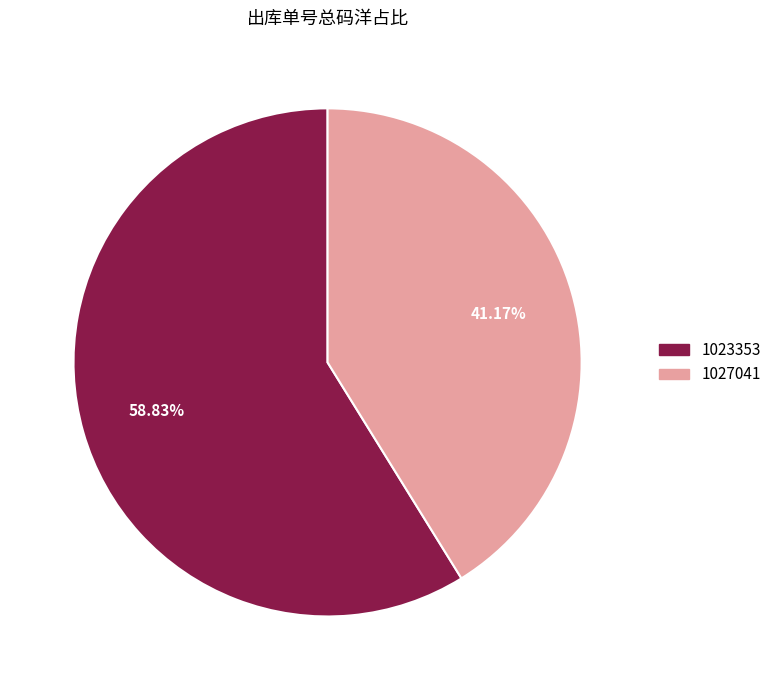

What percentage is NOT represented by 1027041?

58.8%